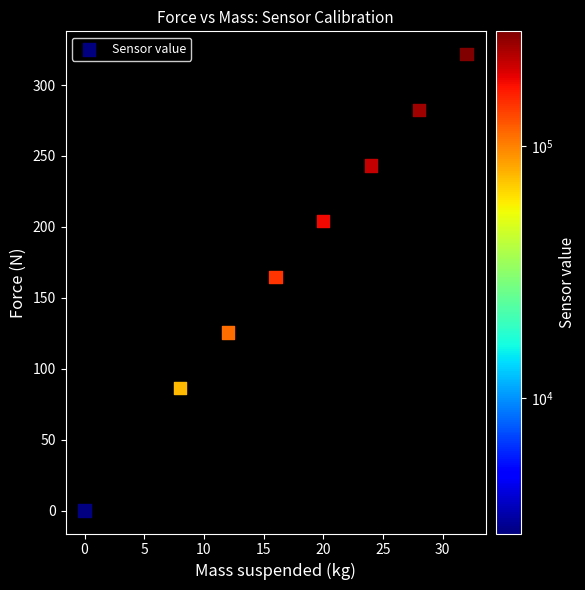

What is the range of X values (max minus min)?

32.0